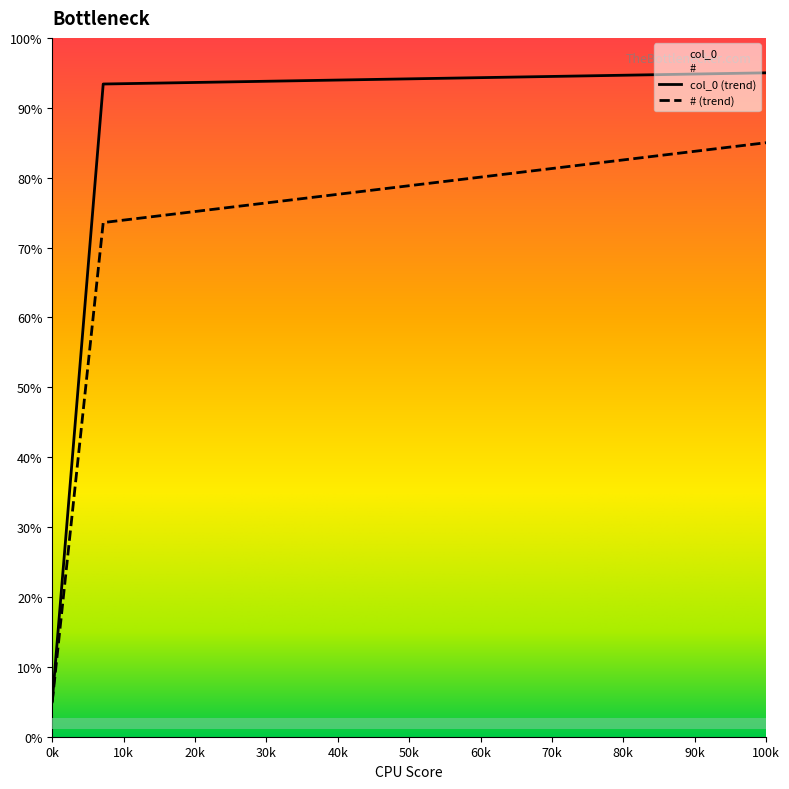

What is the value of the # point at the 12th from the left?

78.8